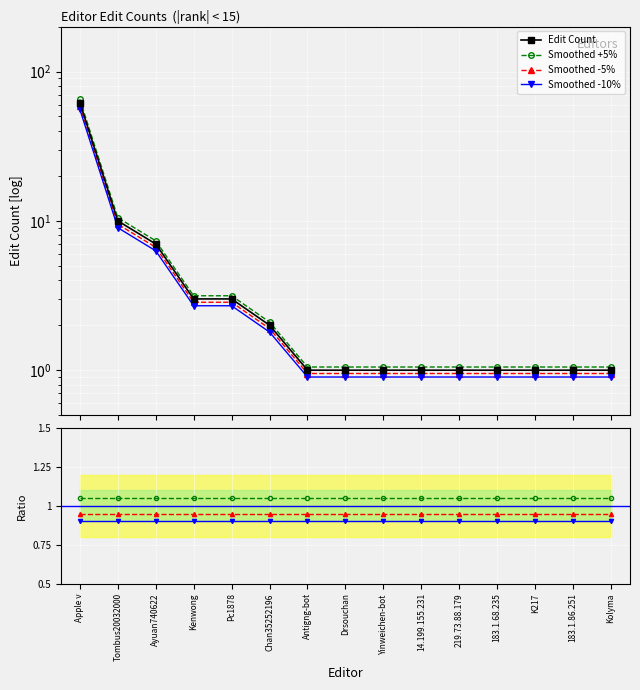

Reading left to right, list all the values displayed in this chart.

Apple v=62	Tombus20032000=10	Ayuan740622=7	Kenwong=3	Pc1878=3	Chan35252196=2	Antigng-bot=1	Drsouchan=1	Yinweichen-bot=1	14.199.155.231=1	219.73.88.179=1	183.1.68.235=1	K217=1	183.1.86.251=1	Kolyma=1